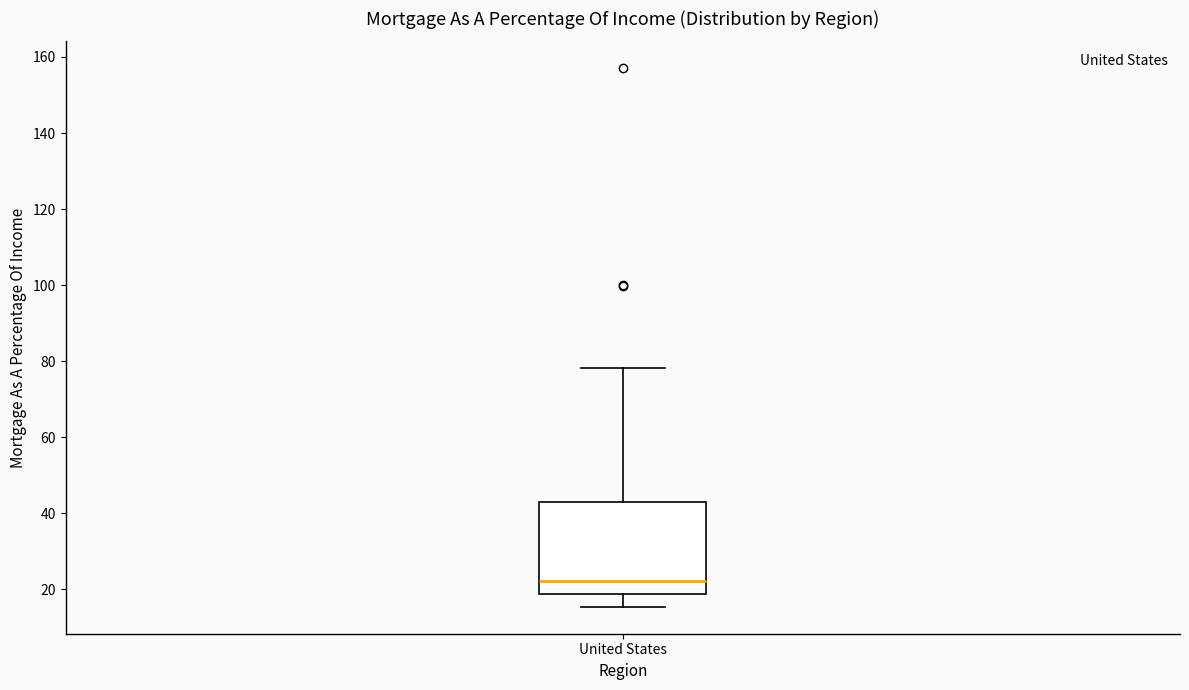

Transcribe this box plot: give where the median line is, the range the box spans, and where the two whiskers end, as read against the y-axis. The values are not printed on the chart, so give them approximately, as read against the axis.

median 22, box 18 to 42, whiskers 16 to 78